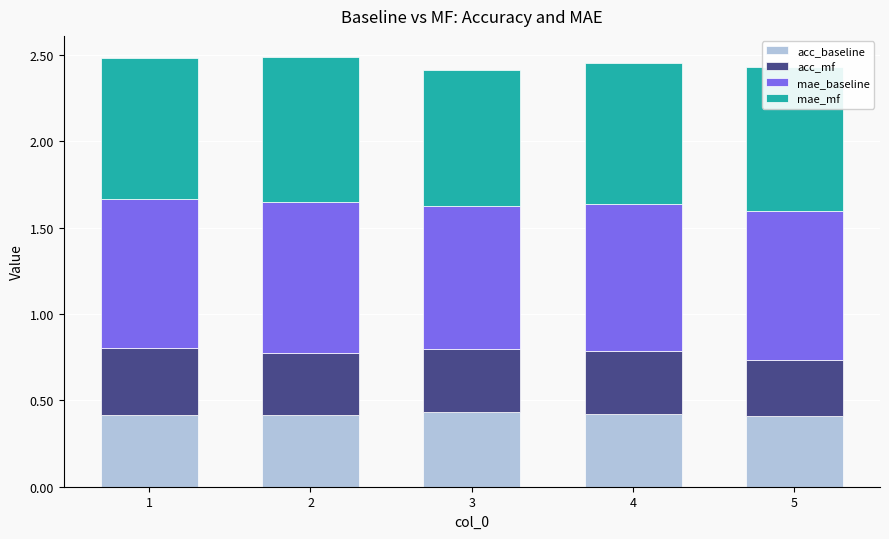

True or false: acc_baseline has a value of 0.7 at 2.

False